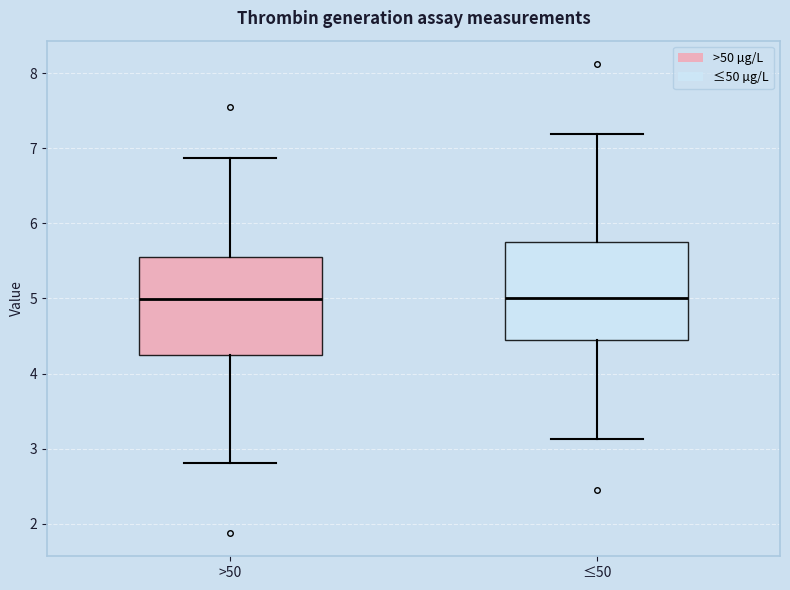

Reading left to right, read every box against the y-axis: the position of its median line, the range the box covers, and the ends of its whiskers. The values are not printed on the chart, so give them approximately, as read against the axis.

>50: median 5.0, box 4.3 to 5.5, whiskers 2.8 to 6.9
≤50: median 5.0, box 4.5 to 5.7, whiskers 3.1 to 7.2